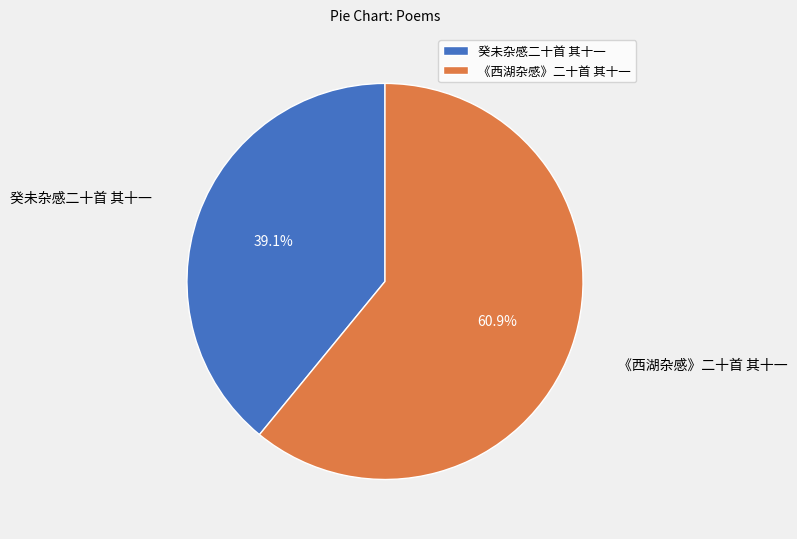

Which category has the smallest portion of the pie?

癸未杂感二十首 其十一